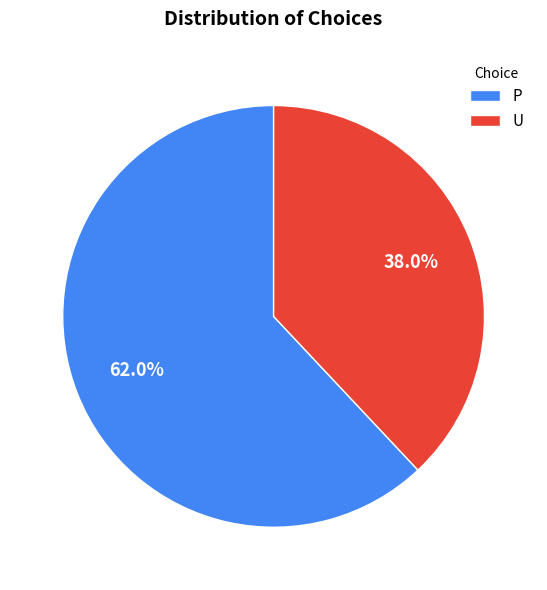

To the nearest percent, what portion does U represent?

38%